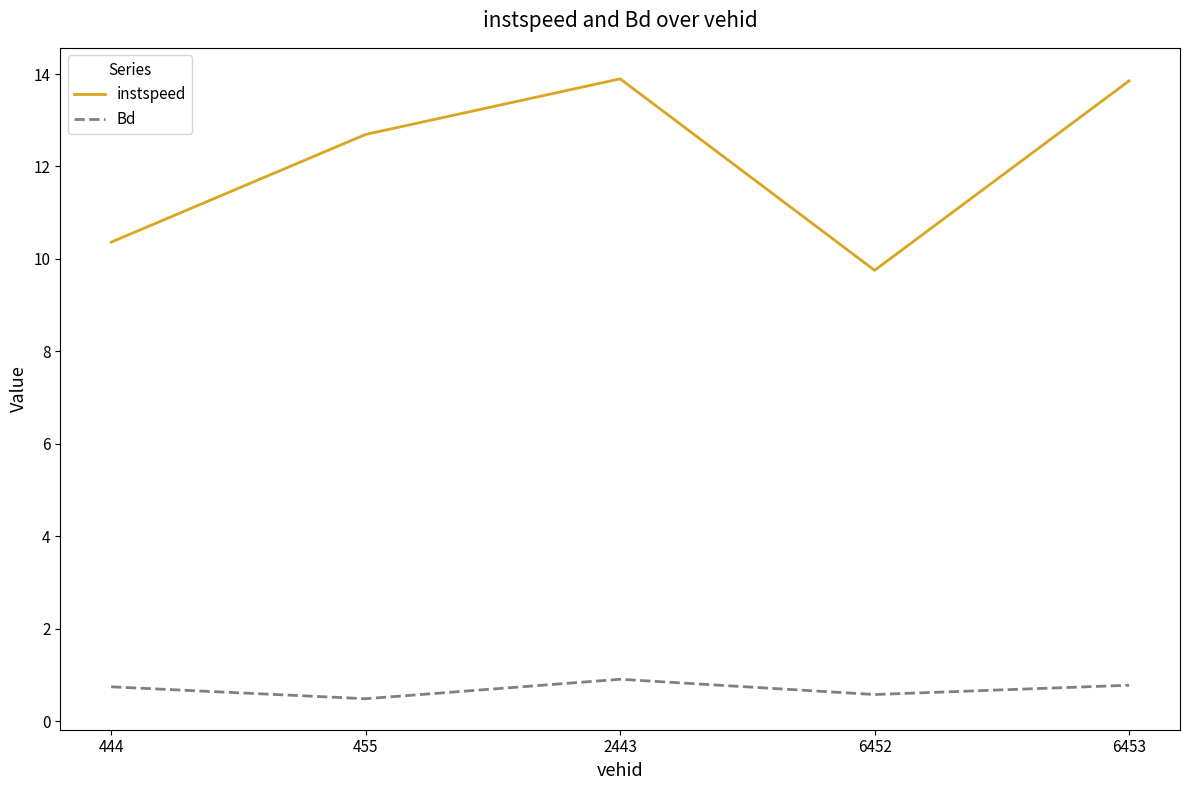

What is the minimum value for Bd?

0.5